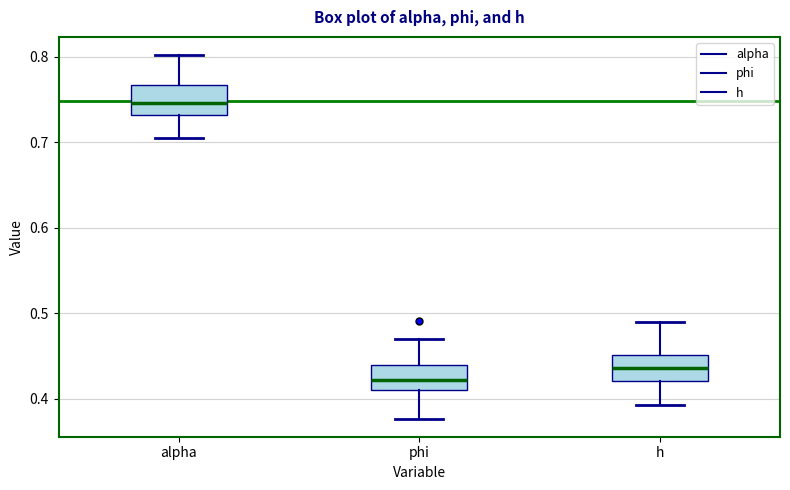

Reading left to right, read every box against the y-axis: the position of its median line, the range the box covers, and the ends of its whiskers. The values are not printed on the chart, so give them approximately, as read against the axis.

alpha: median 0.75, box 0.73 to 0.77, whiskers 0.70 to 0.80
phi: median 0.42, box 0.41 to 0.44, whiskers 0.38 to 0.47
h: median 0.44, box 0.42 to 0.45, whiskers 0.39 to 0.49